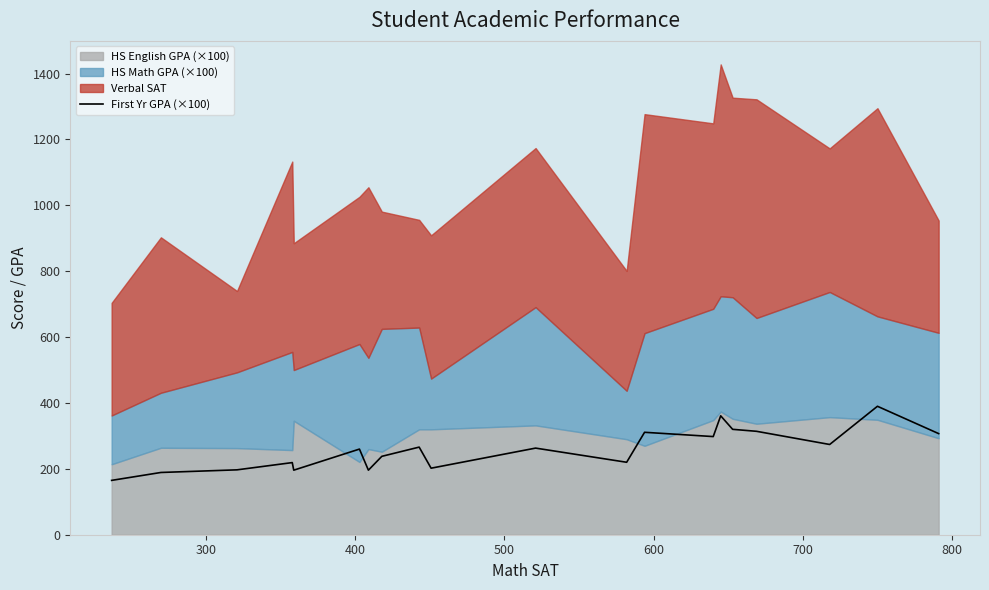

What is the maximum value for First Yr GPA (×100)?

390.0